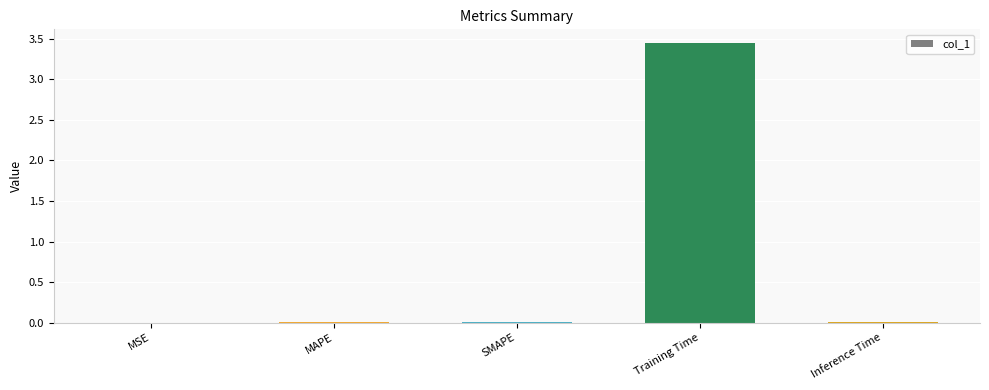

Which category has the highest value across all series?

Training Time